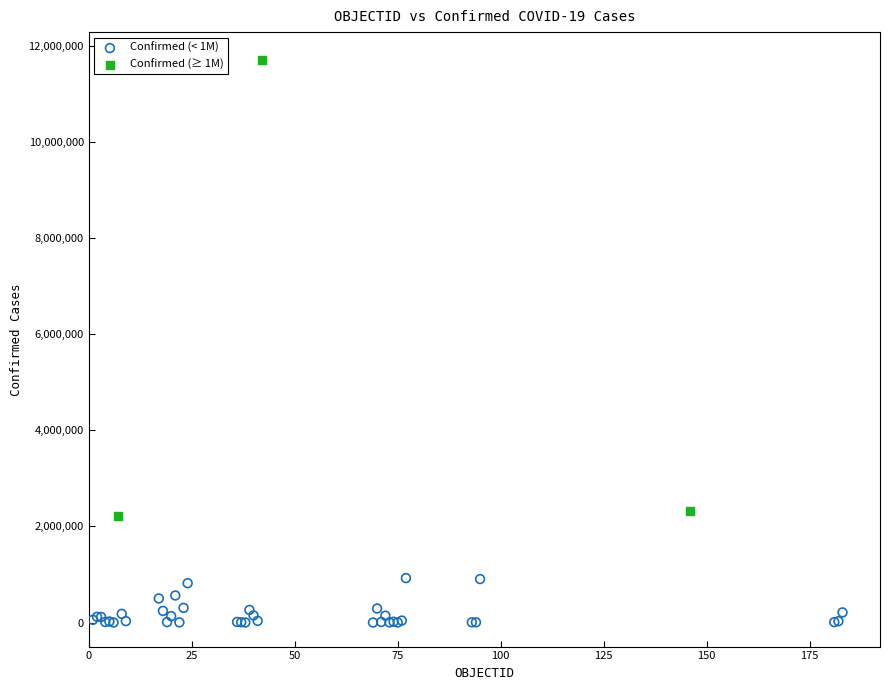

Which series contains the lowest Y value?

Confirmed (< 1M)